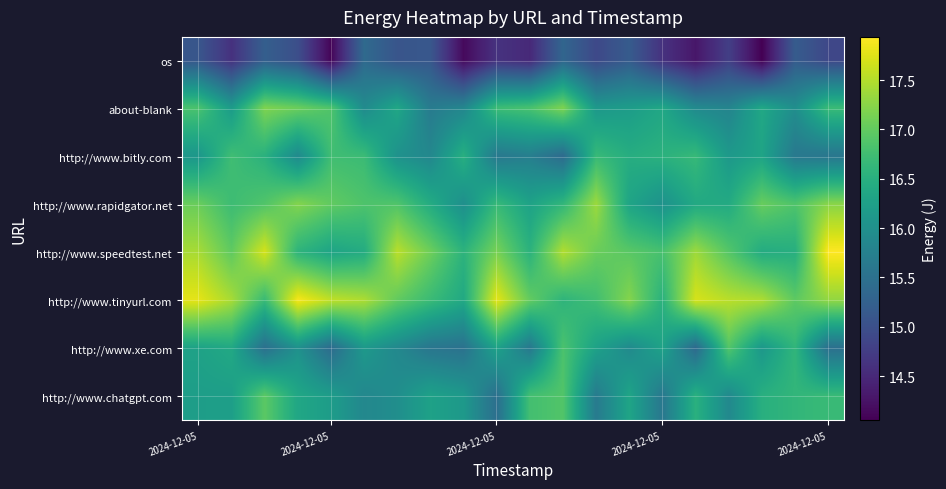

Which series has the largest total across all categories?

http://www.tinyurl.com